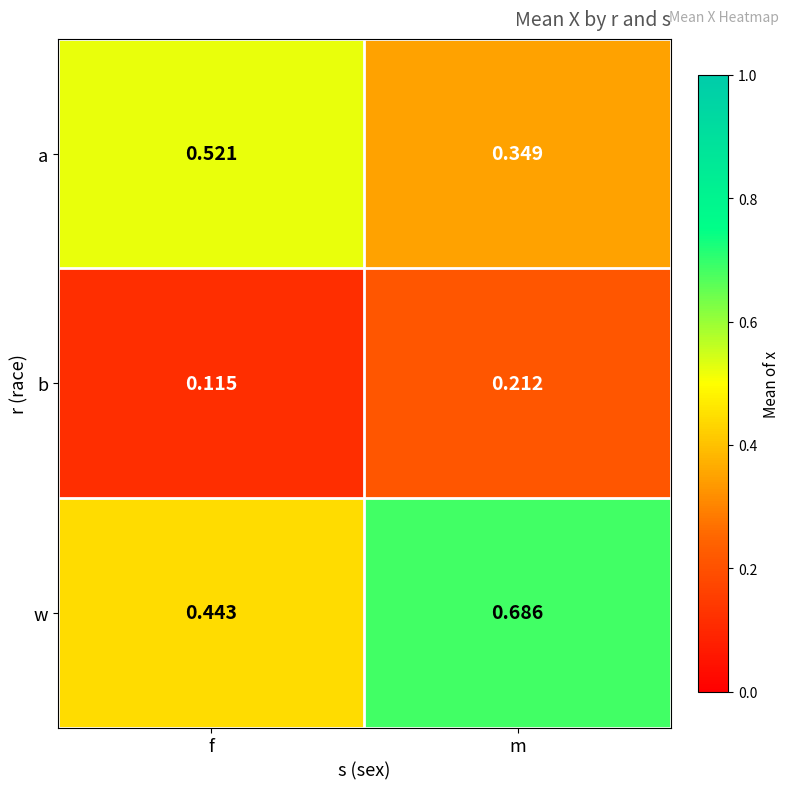

At which category is the sum across all series the highest?

m